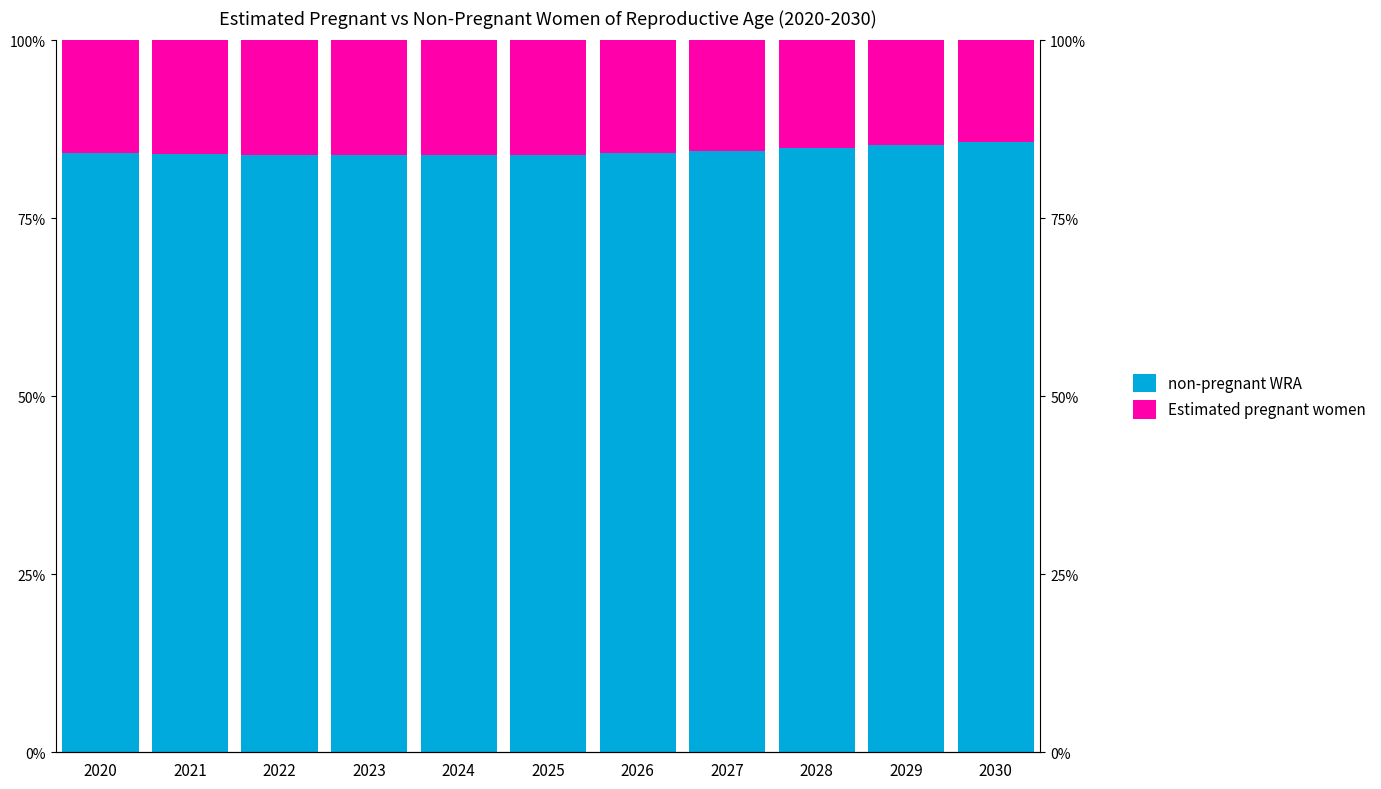

What is the maximum value shown in the chart?

0.9